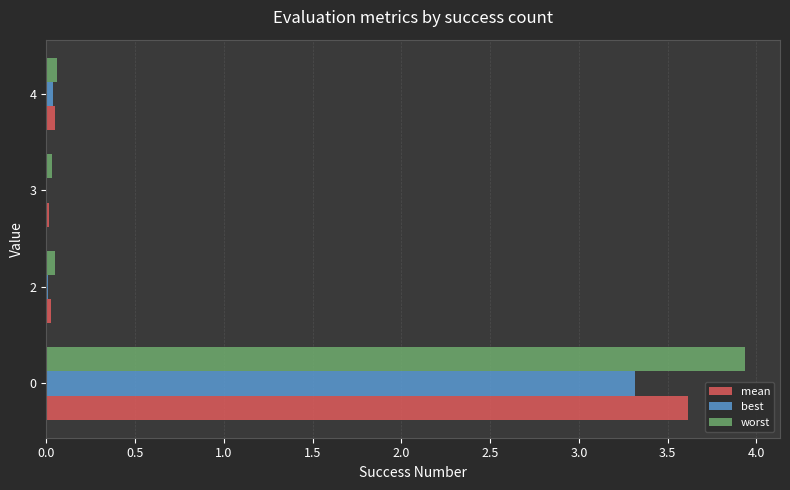

What is the maximum value shown in the chart?

3.9